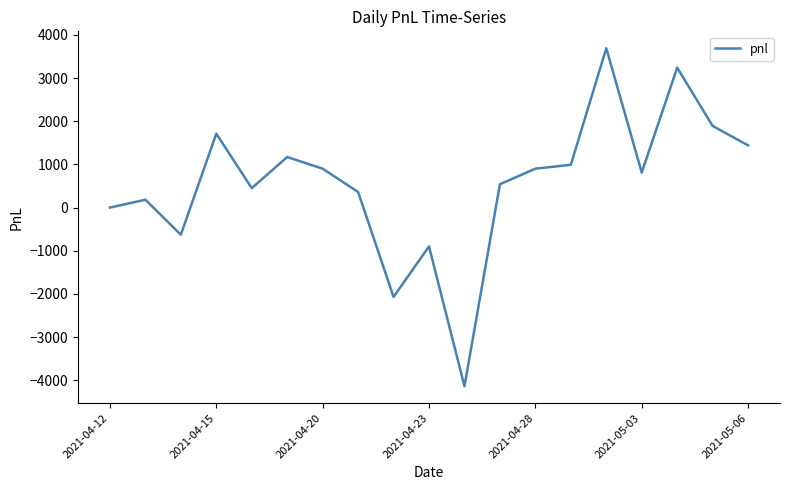

What is the smallest value displayed?

-4140.0